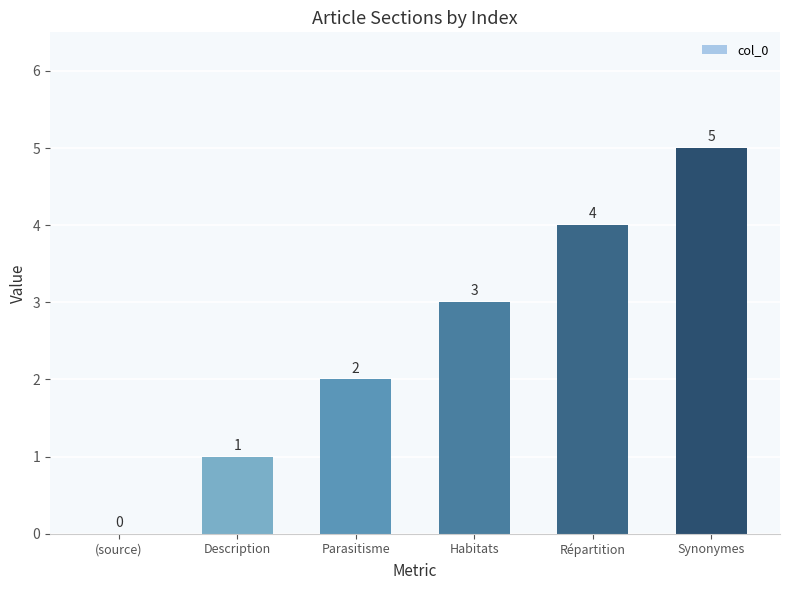

What is the maximum value shown in the chart?

5